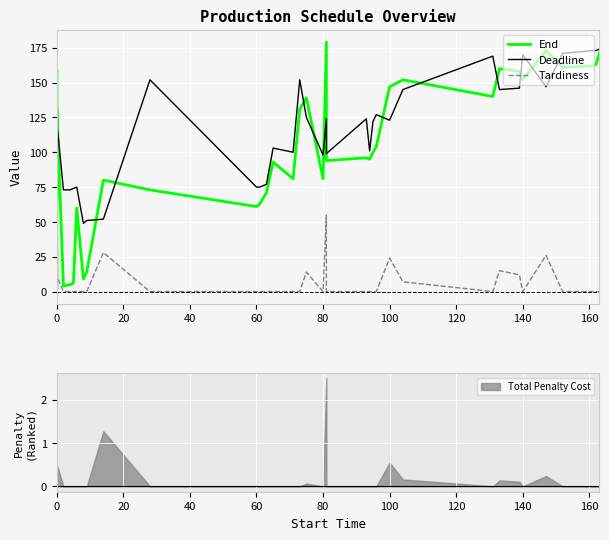

What is the maximum value for End?

179